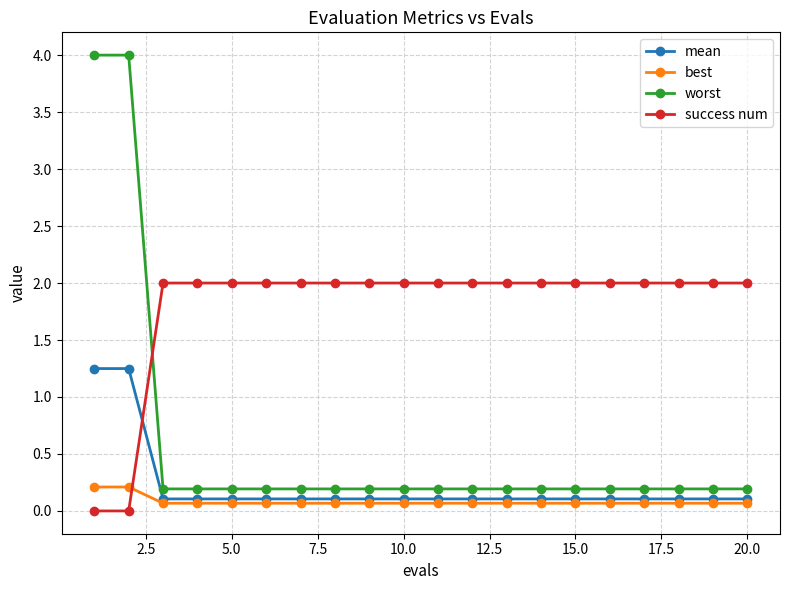

Which series has the largest total across all categories?

success num